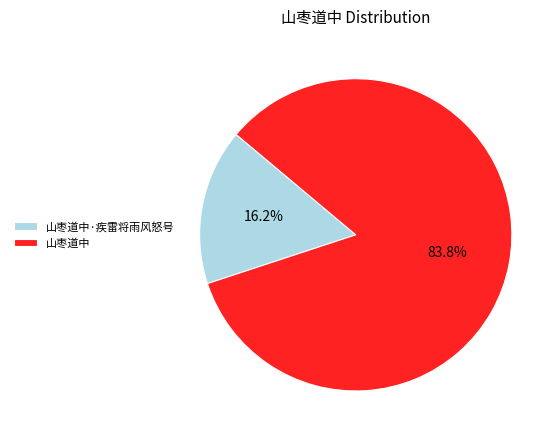

The 山枣道中 slice represents 91% of the pie. True or false?

False